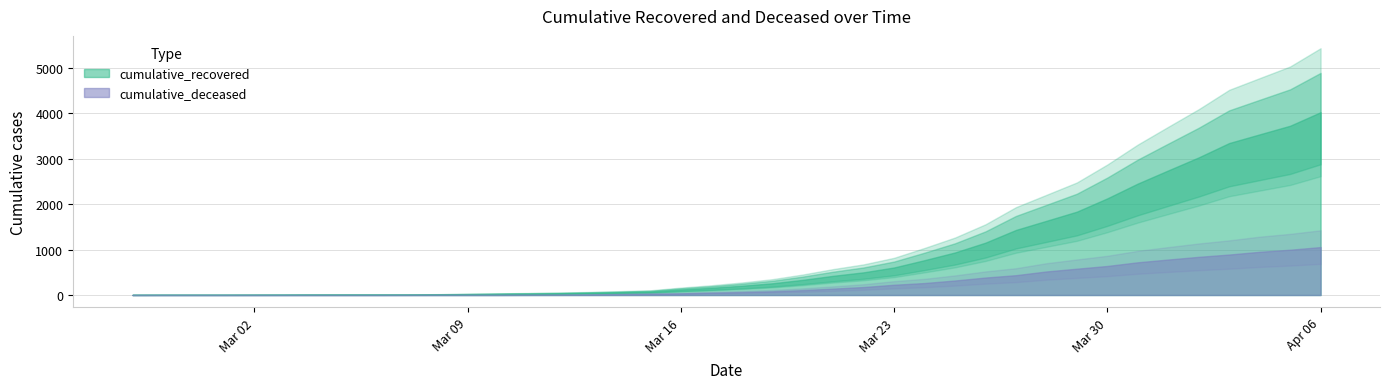

Rank the series at 2020-03-16 from highest to lowest value.

cumulative_recovered, cumulative_deceased